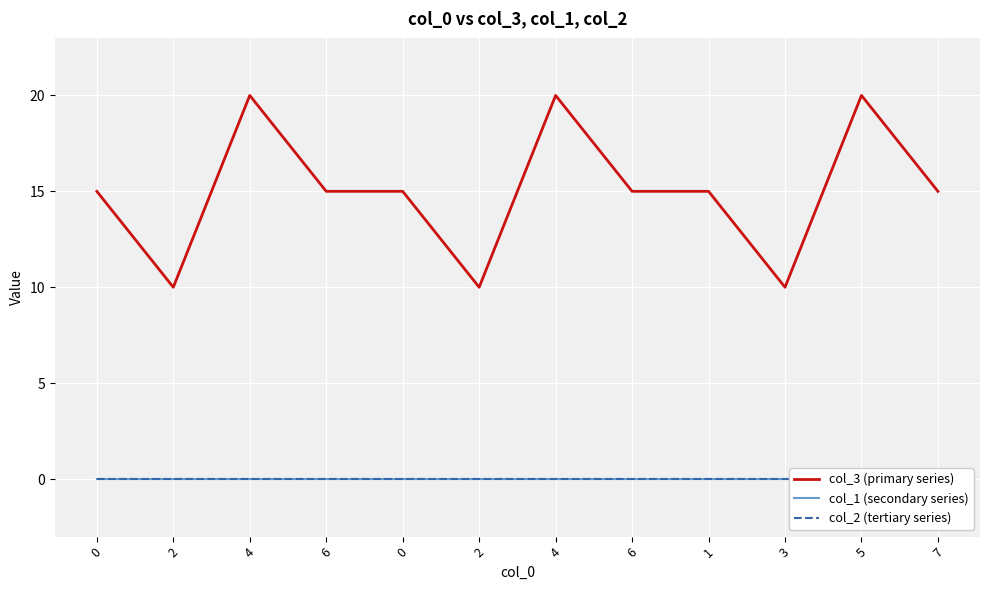

How many lines are shown in the chart?

3